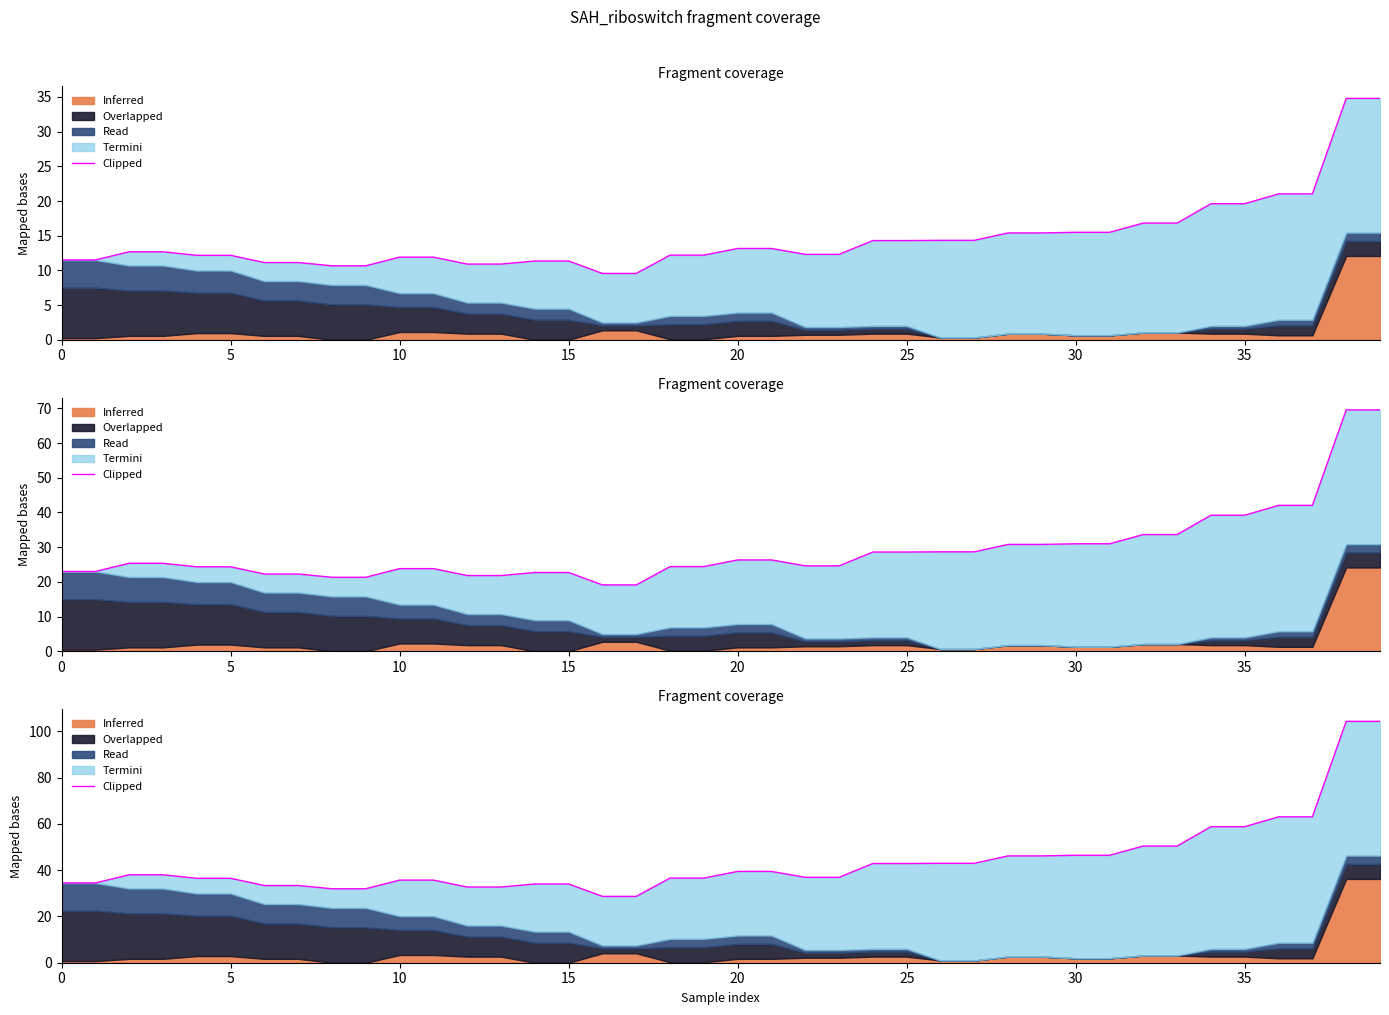

What is the label of the 16th point from the right?

24